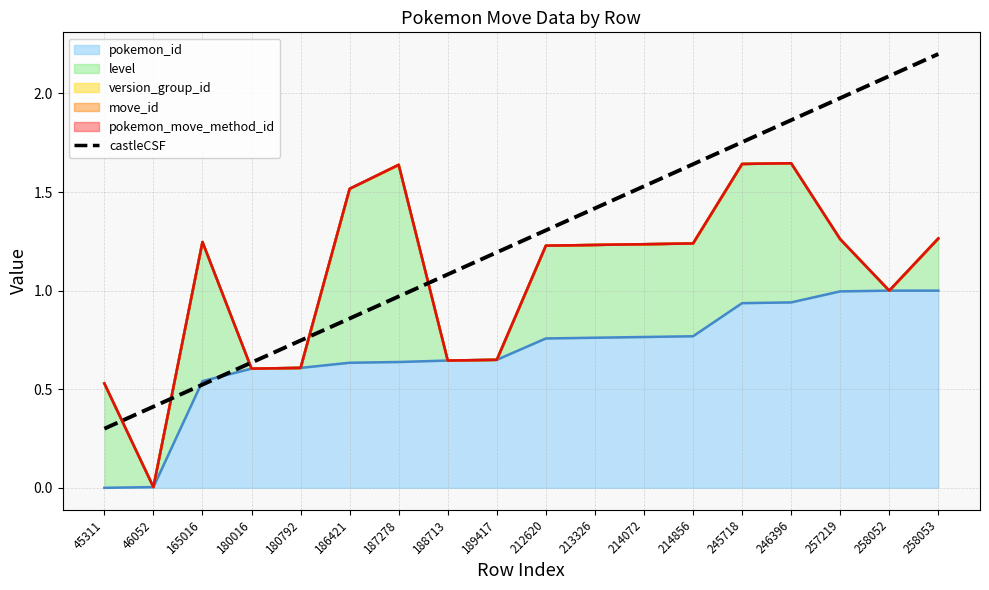

The chart shows a value of 1.5 at 188713. True or false?

False